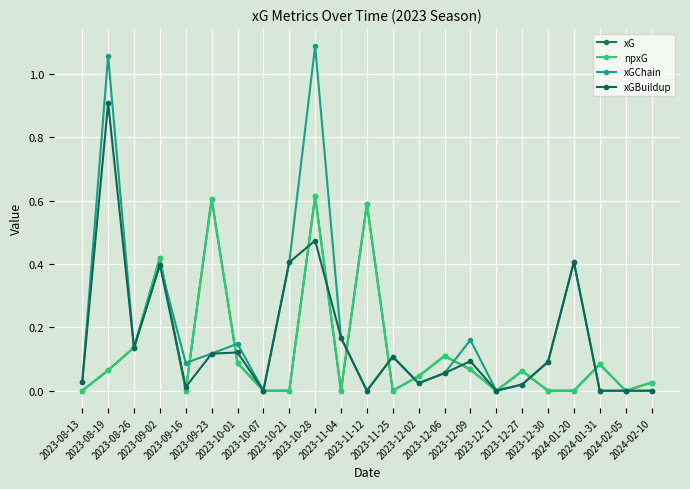

At how many categories does at least one series exceed 0?

20